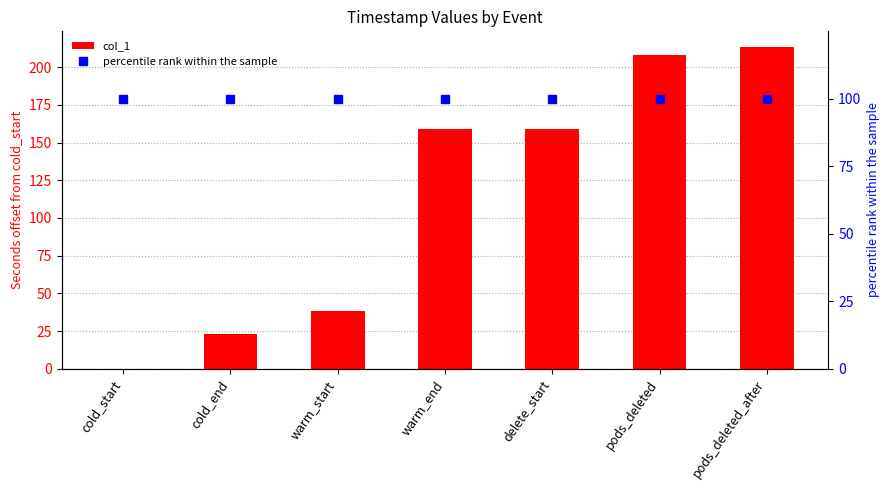

Rank the categories by percentile rank within the sample value from lowest to highest.

cold_start, cold_end, warm_start, warm_end, delete_start, pods_deleted, pods_deleted_after